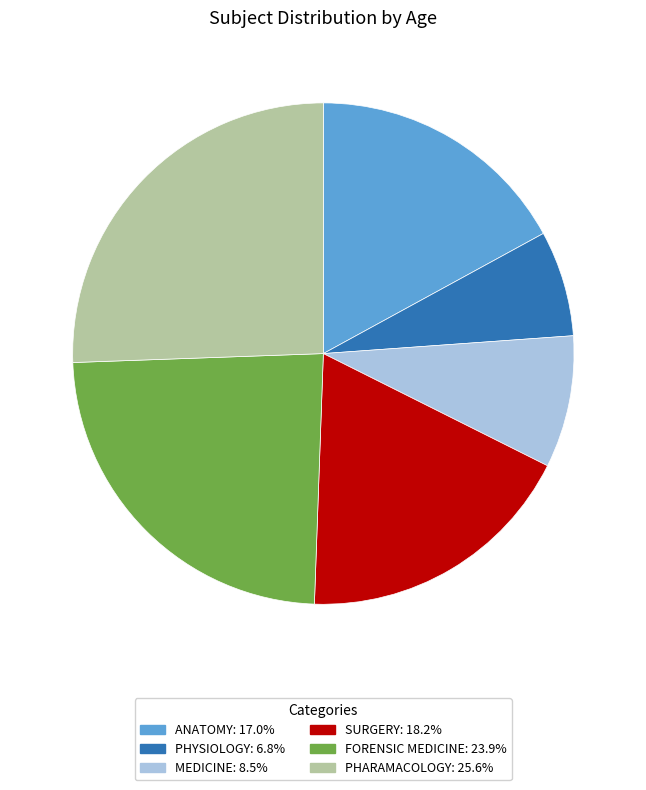

Is there any slice that represents more than half of the pie?

No